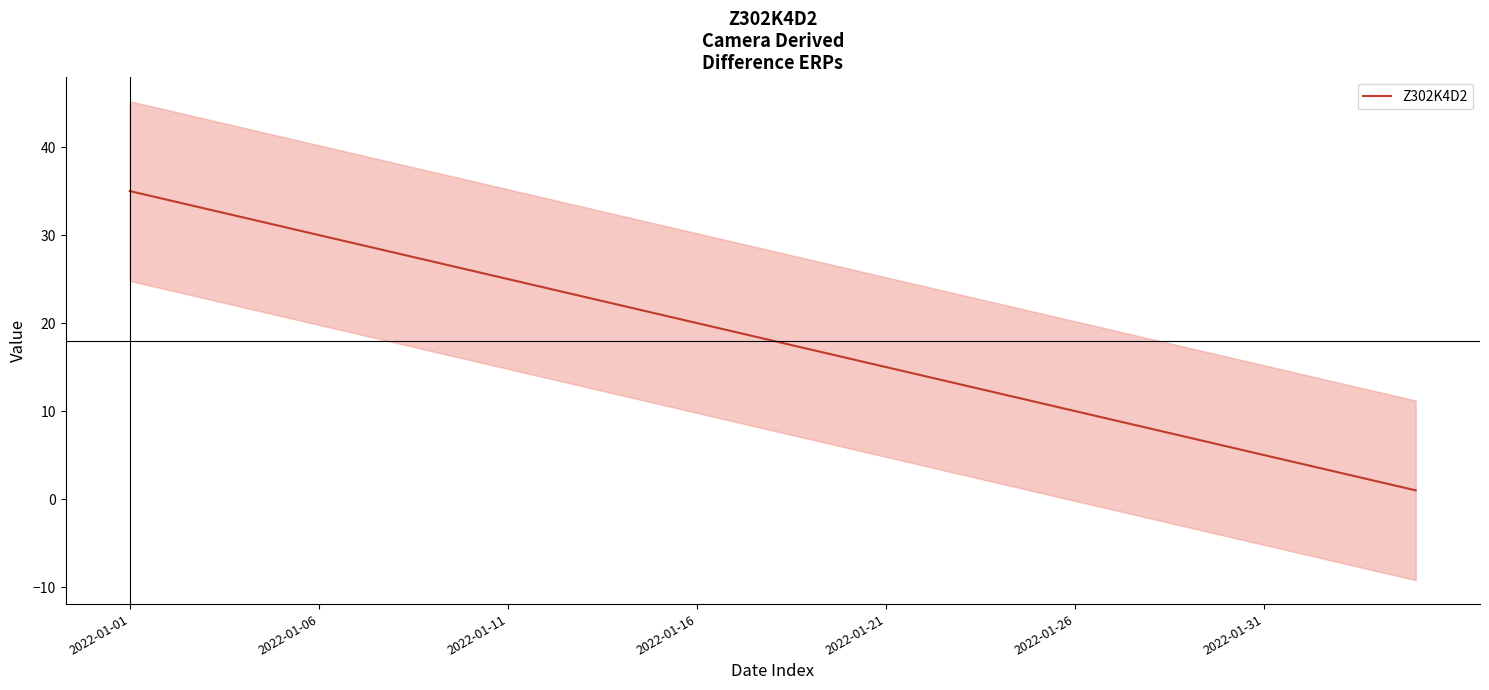

Between 8 and 21, which is larger?

8